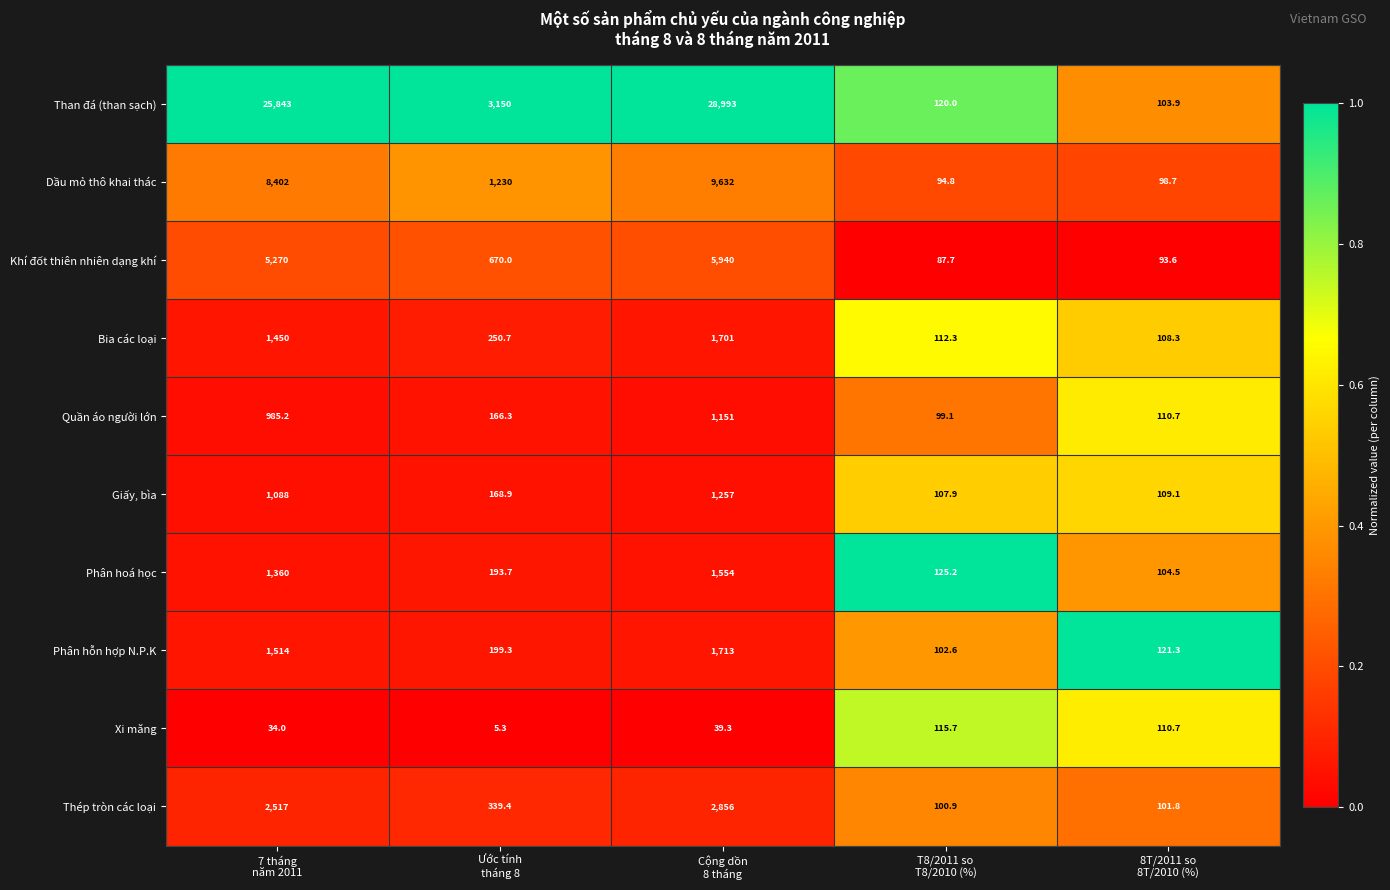

List the series in order of their peak value, lowest first.

Xi măng, Quần áo người lớn, Giấy, bìa, Phân hoá học, Bia các loại, Phân hỗn hợp N.P.K, Thép tròn các loại, Khí đốt thiên nhiên dạng khí, Dầu mỏ thô khai thác, Than đá (than sạch)